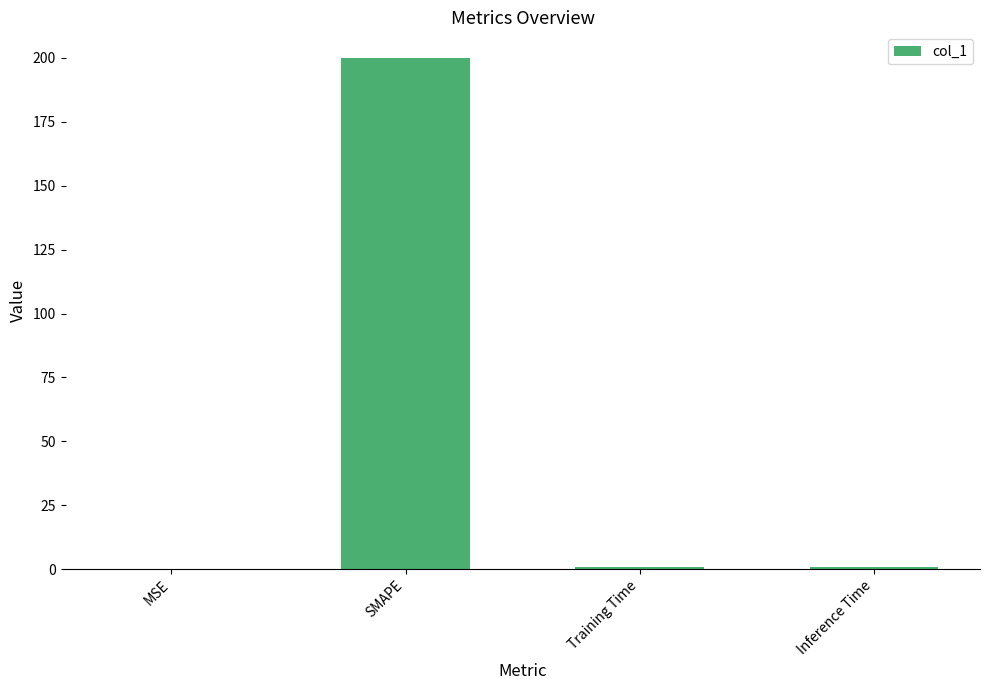

Which label corresponds to the largest value in the chart?

SMAPE